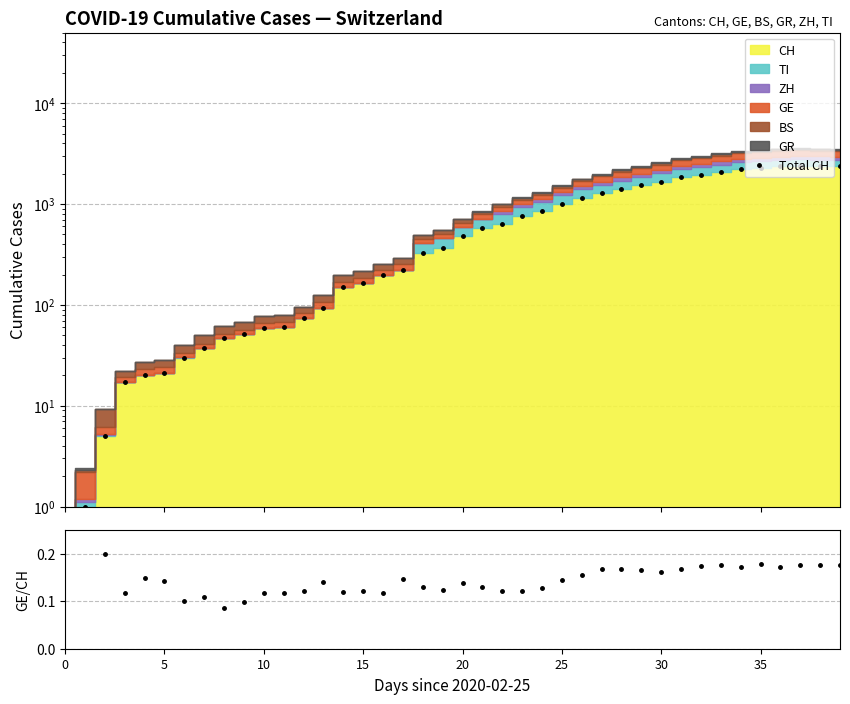

Between 0 and 24, which is larger?

24